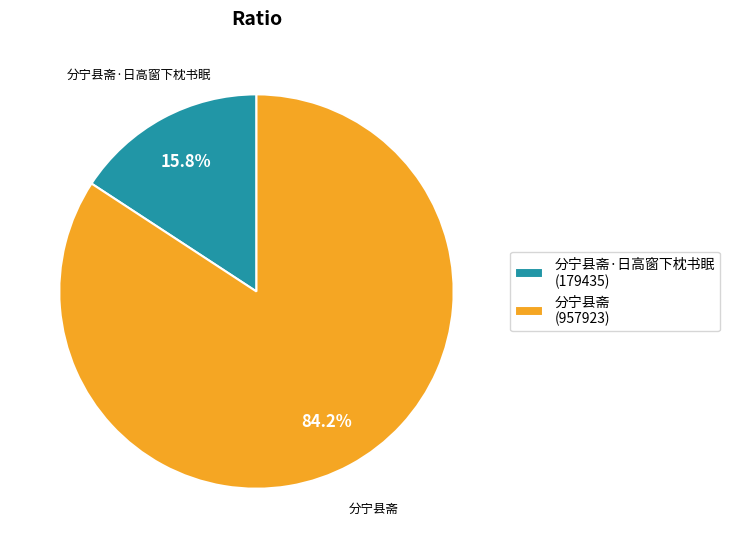

Rank the categories by value from highest to lowest.

分宁县斋 (957923), 分宁县斋·日高窗下枕书眠 (179435)